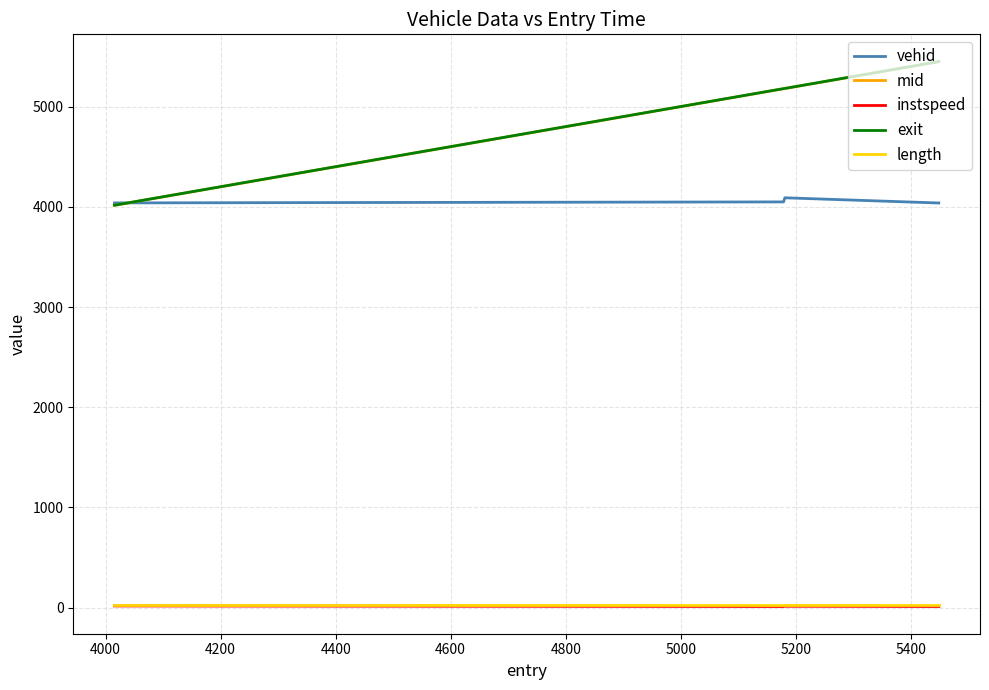

Which series has the largest range (max minus min)?

exit